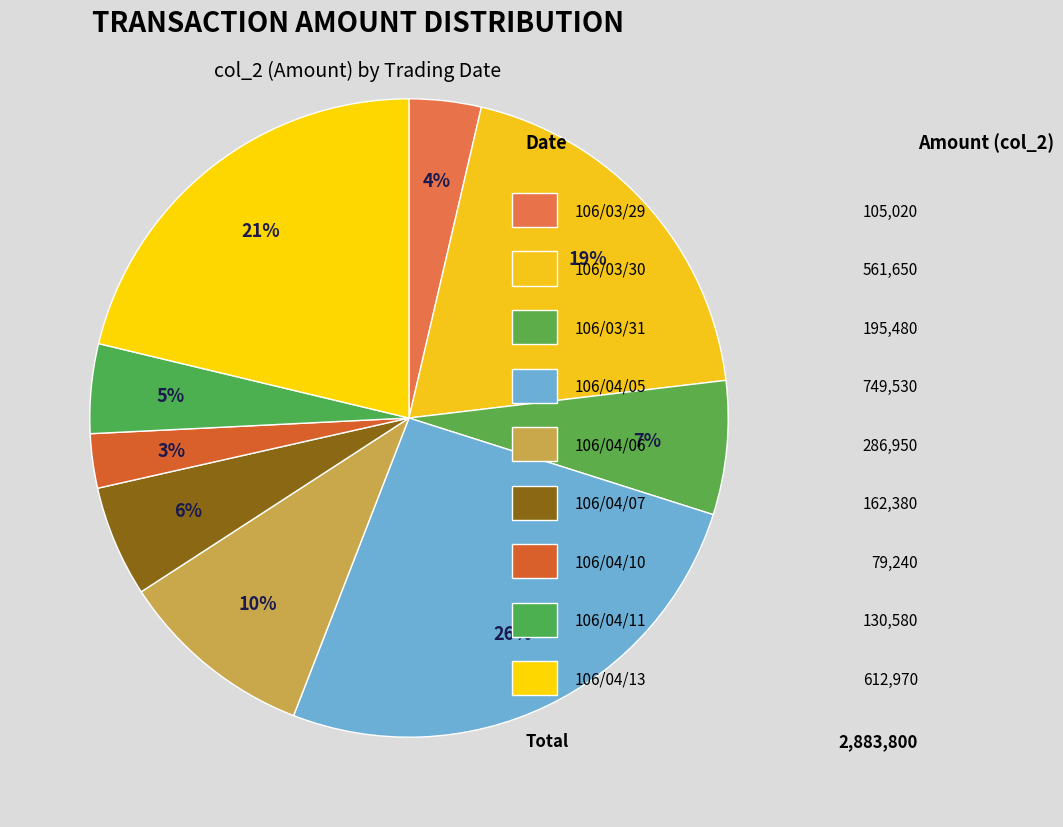

Count the number of slices in the pie.

9